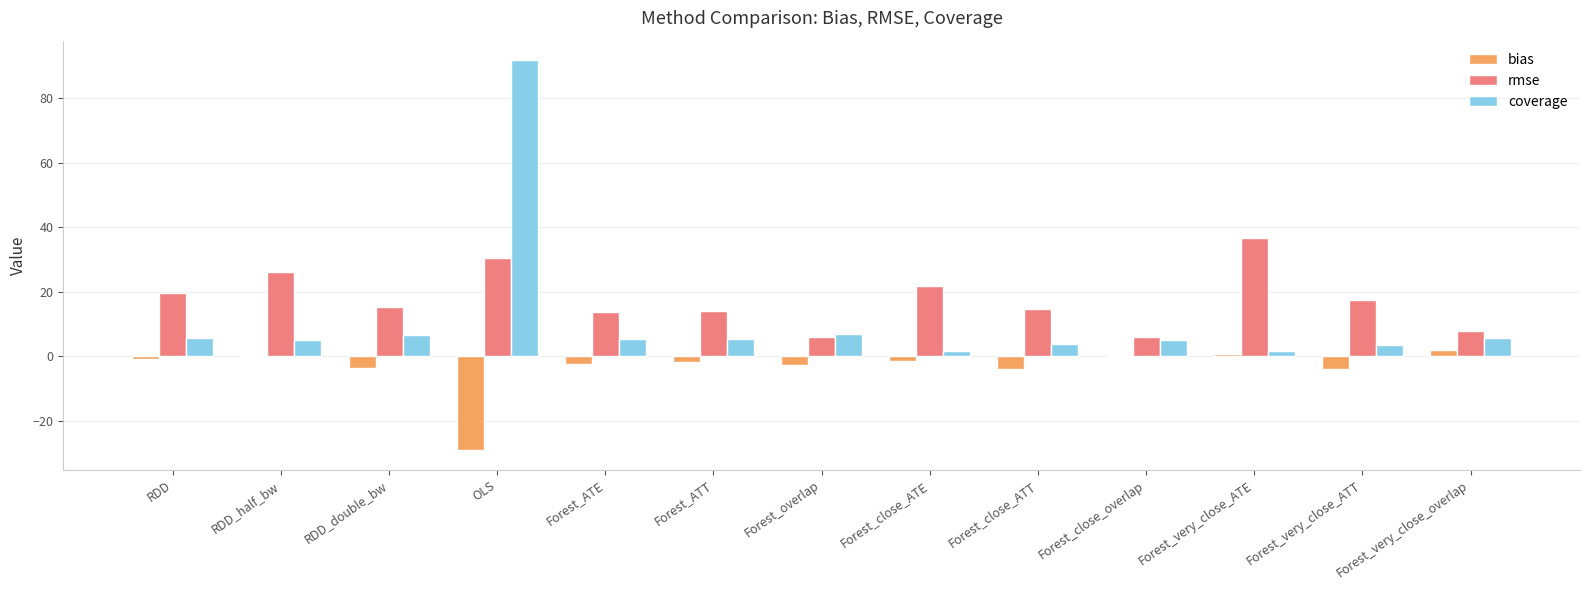

What is the maximum value shown in the chart?

91.8